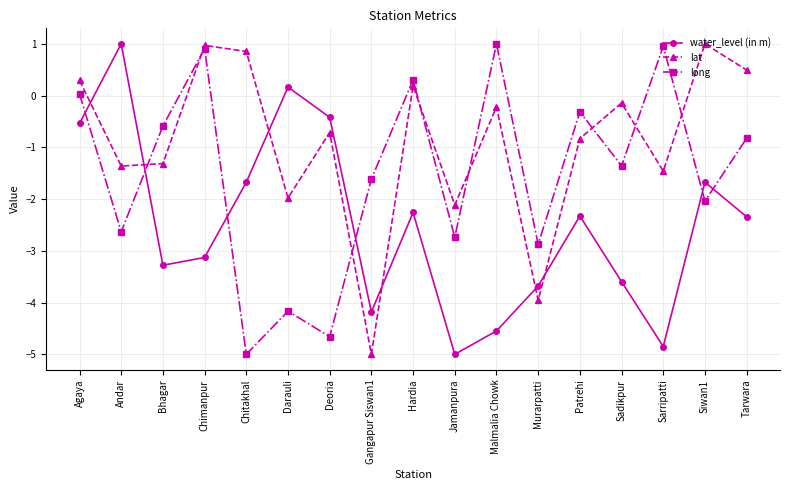

How many data points in long are above -1?

8